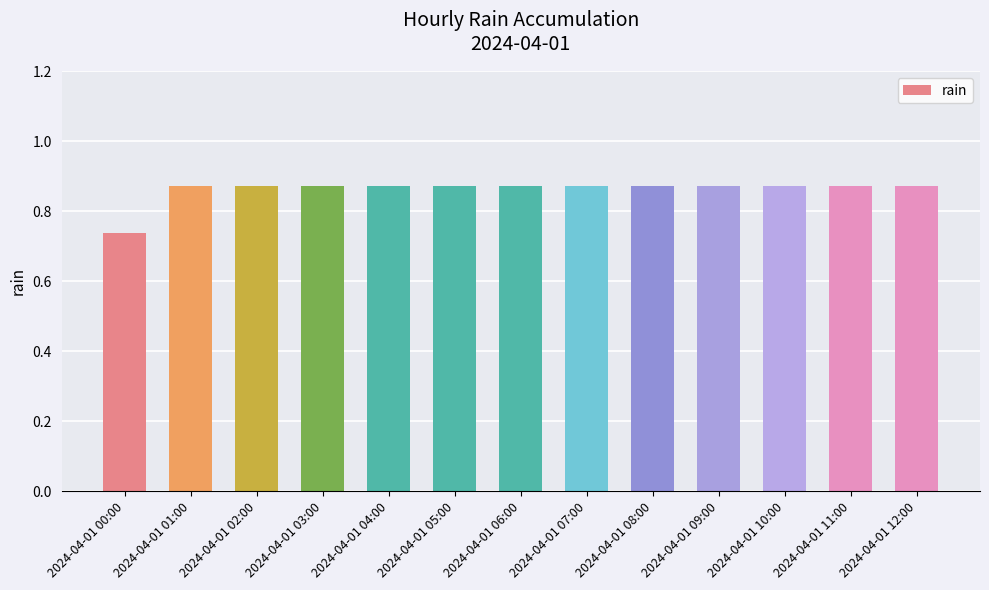

The chart shows a value of 0.6 at 2024-04-01 06:00. True or false?

False